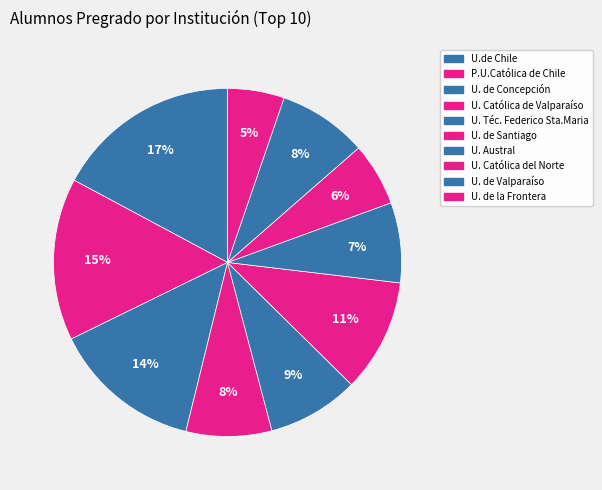

Count the number of slices in the pie.

10